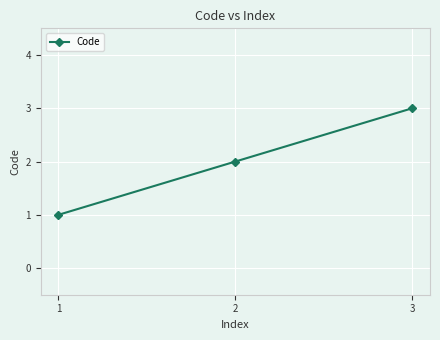

What is the difference between the values at 3 and 1?

2